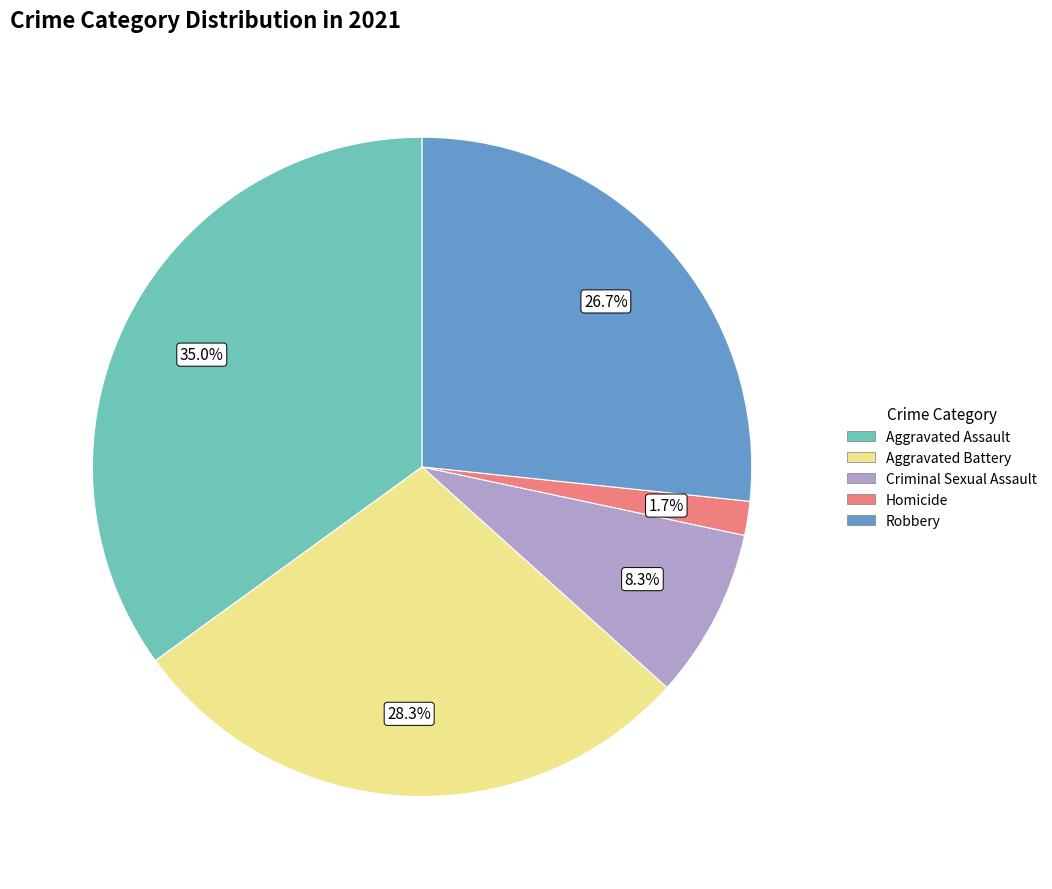

To the nearest percent, what is the difference between the Aggravated Battery and Criminal Sexual Assault slice percentages?

20%